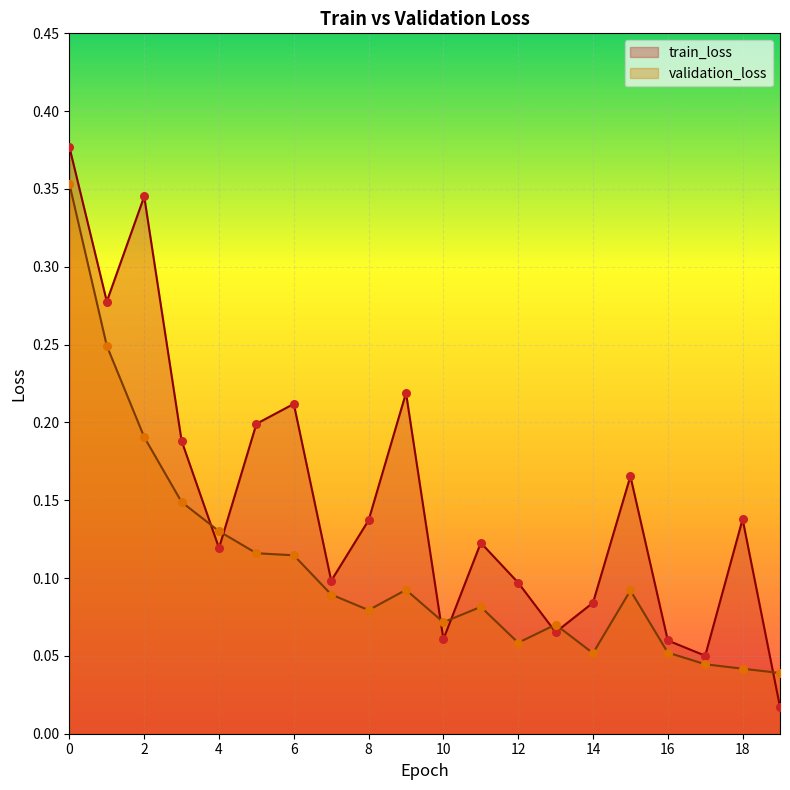

Which series reaches the minimum Y coordinate?

train_loss